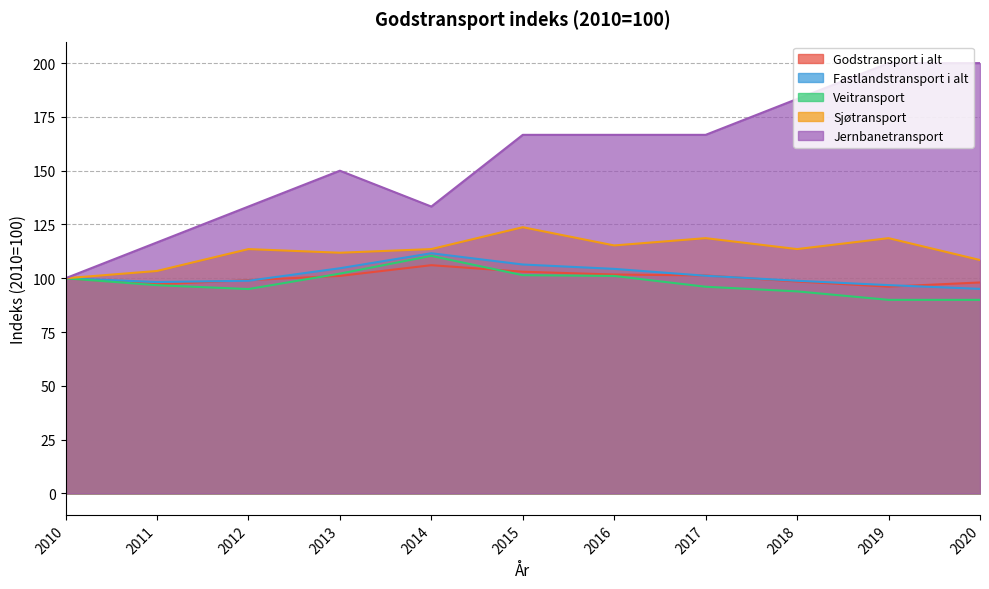

List the series in order of their peak value, highest first.

Jernbanetransport, Sjøtransport, Fastlandstransport i alt, Veitransport, Godstransport i alt